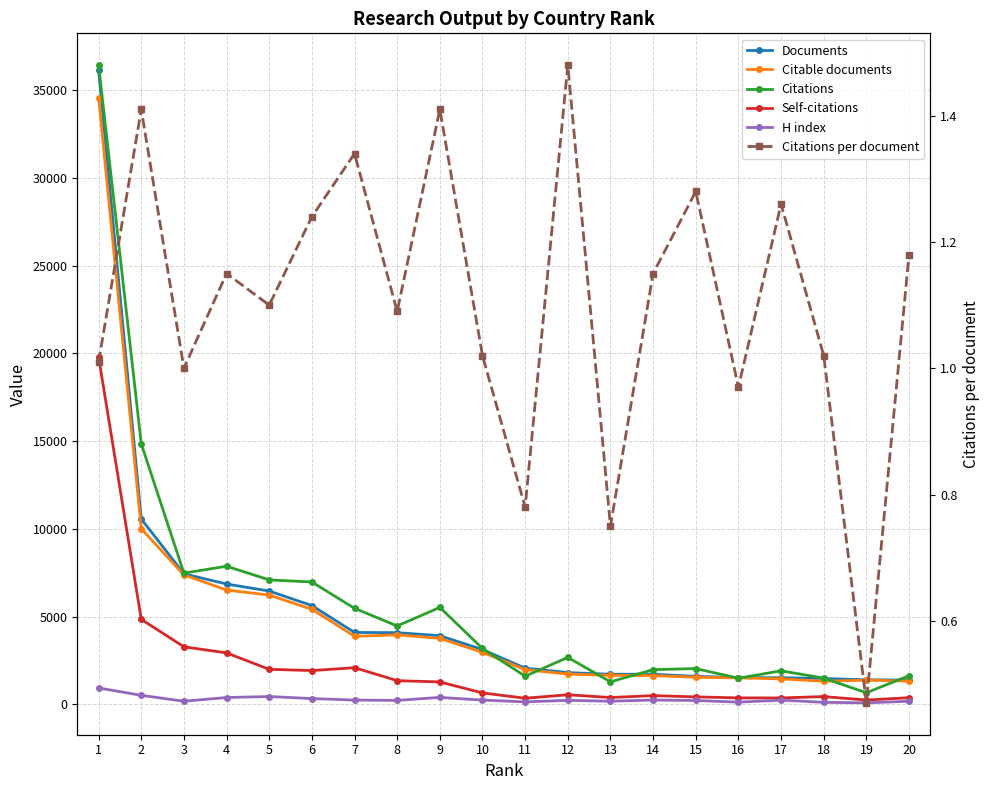

At which category is the sum across all series the highest?

1